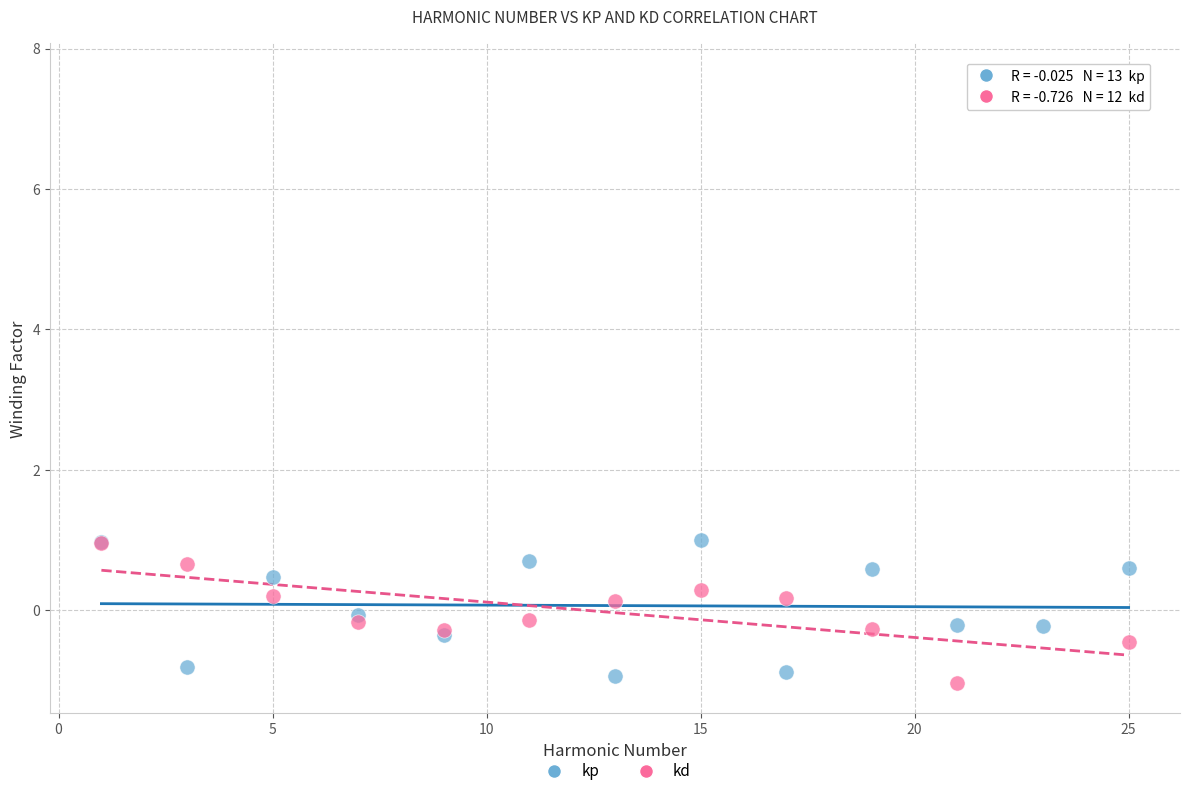

What is the X range (max minus min) for the scatter plot?

24.0